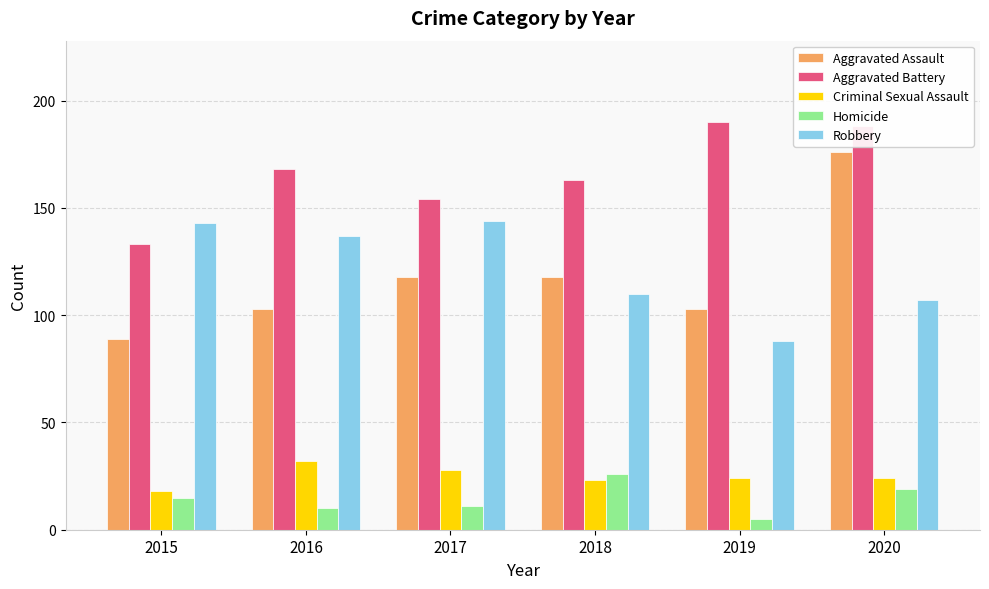

List the series in order of their peak value, lowest first.

Homicide, Criminal Sexual Assault, Robbery, Aggravated Assault, Aggravated Battery